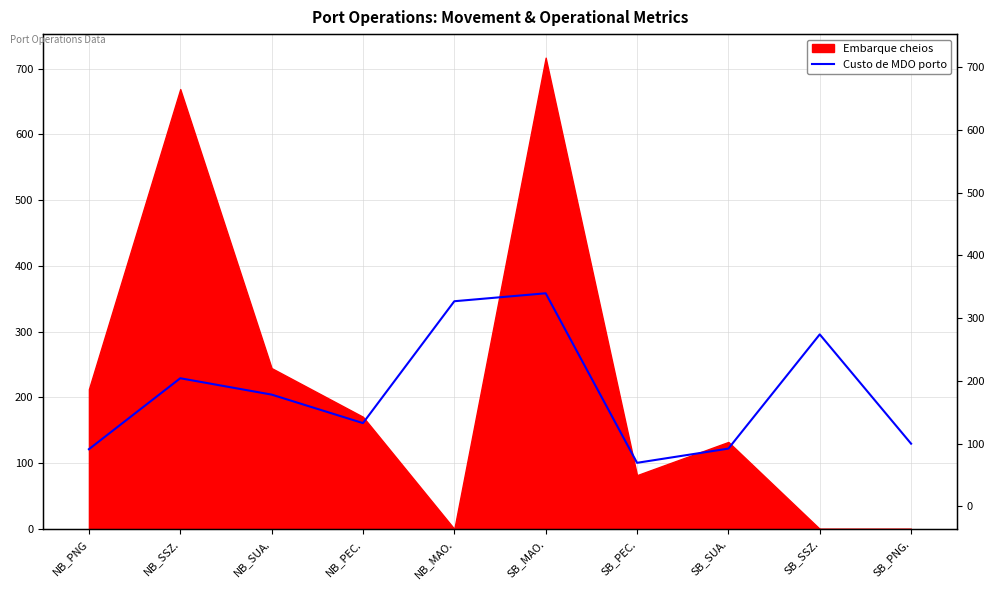

List the labels in order of value, smallest first.

SB_PEC., NB_PNG, SB_SUA., SB_PNG., NB_PEC., NB_SUA., NB_SSZ., SB_SSZ., NB_MAO., SB_MAO.